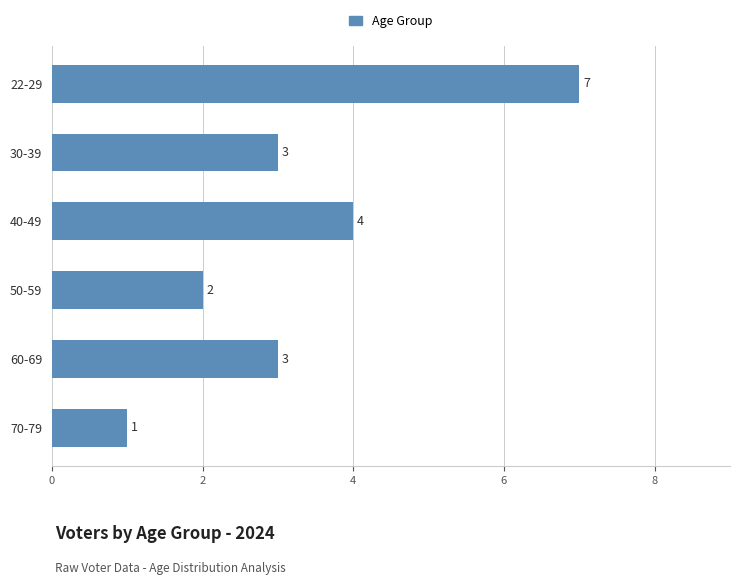

What is the change in value from 22-29 to 70-79?

-6